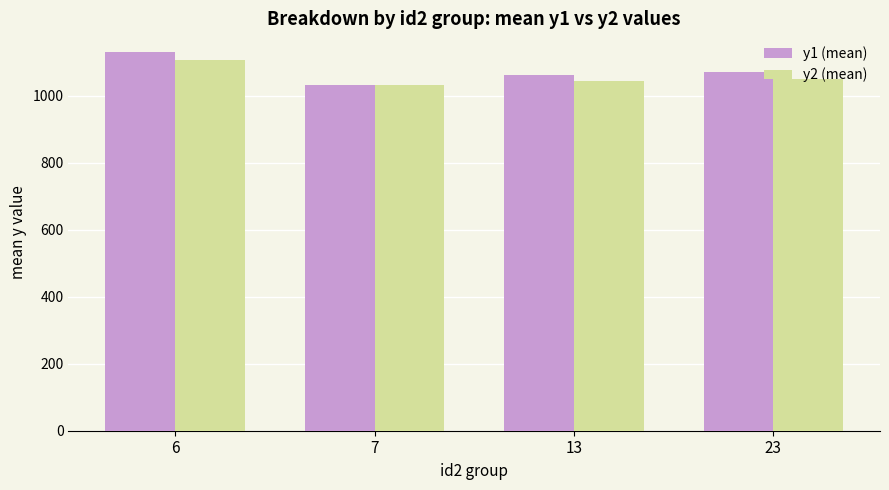

What are all the series names shown in the legend?

y1 (mean), y2 (mean)